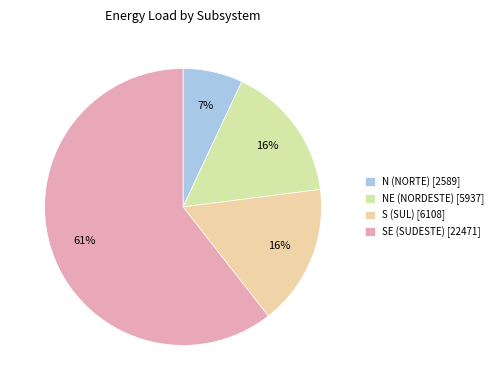

What is the ratio of the value at SE (SUDESTE) to the value at NE (NORDESTE)?

3.8